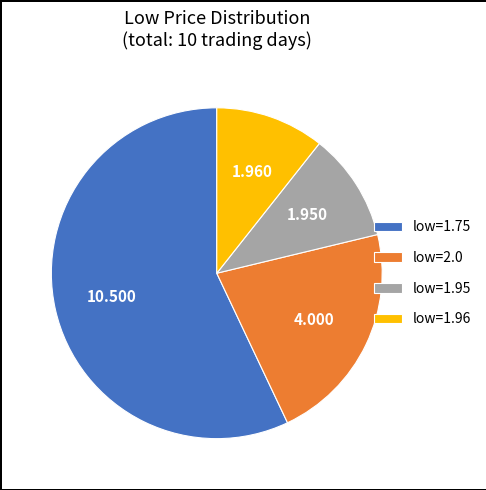

Do low=1.96 and low=2.0 together represent more than half of the pie?

No